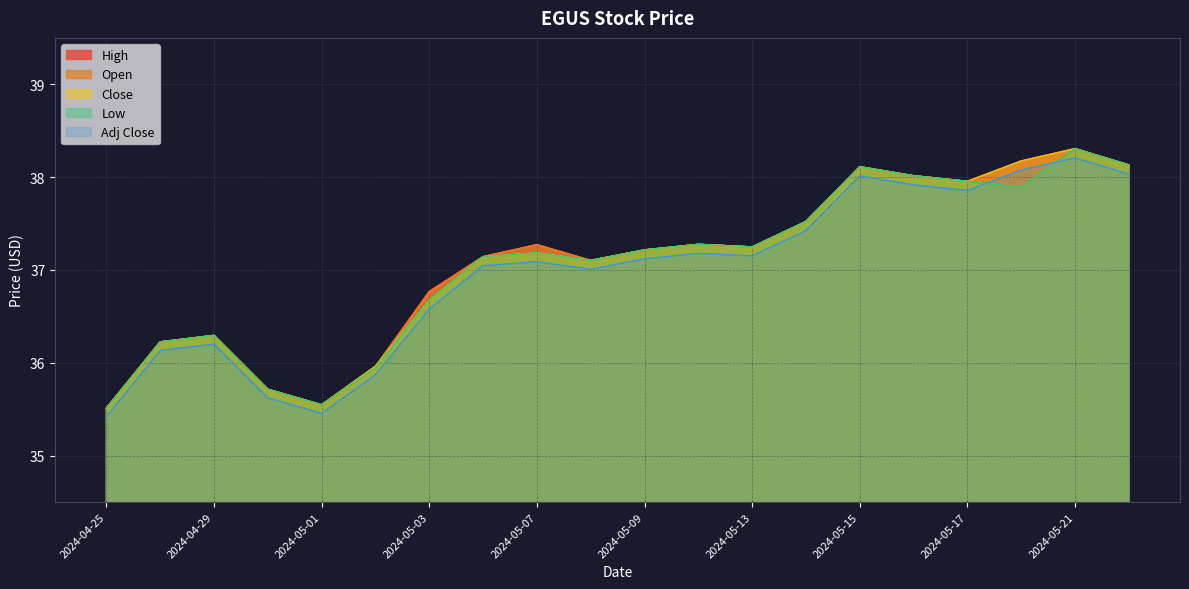

What is the spread (max minus min) of values at 2024-05-17?

0.1